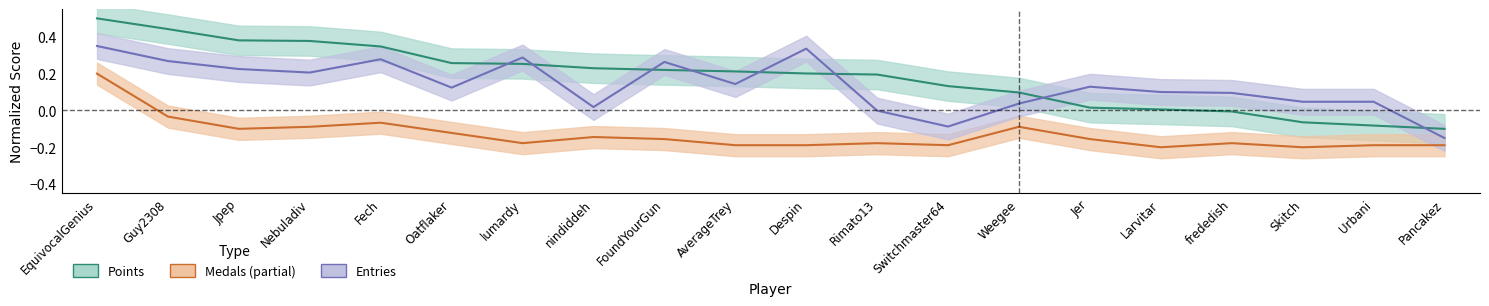

What is the label of the 10th point from the left?

AverageTrey